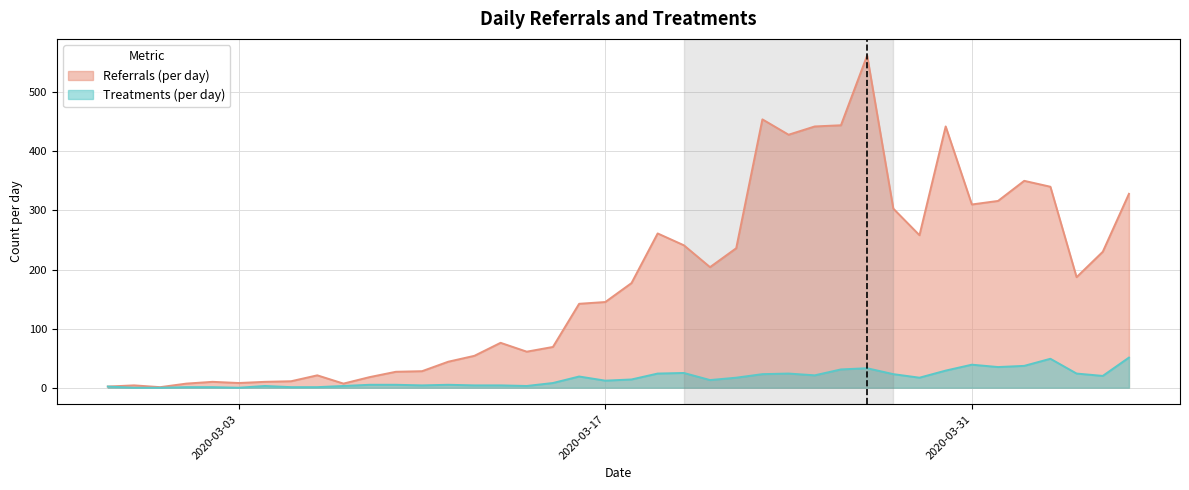

At which category is the sum across all series the highest?

2020-03-27